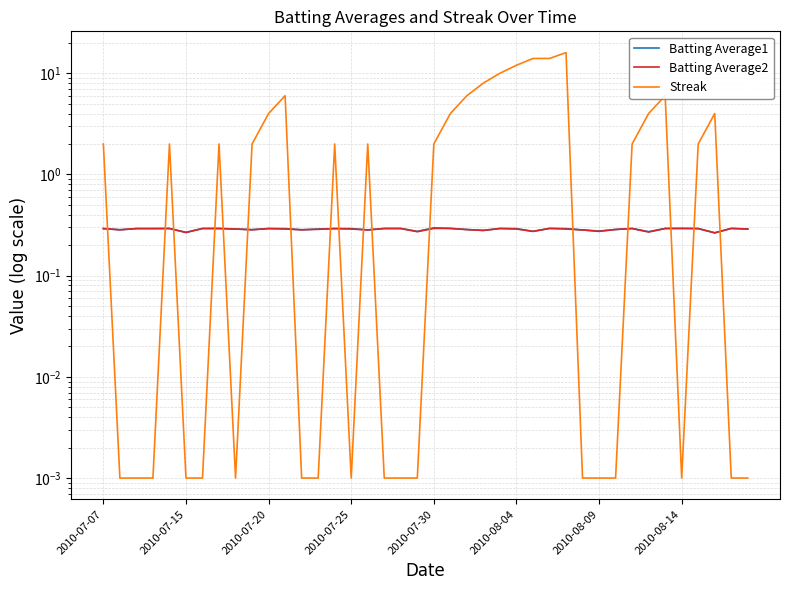

The Batting Average2 series shows 0.4 at 18. True or false?

False